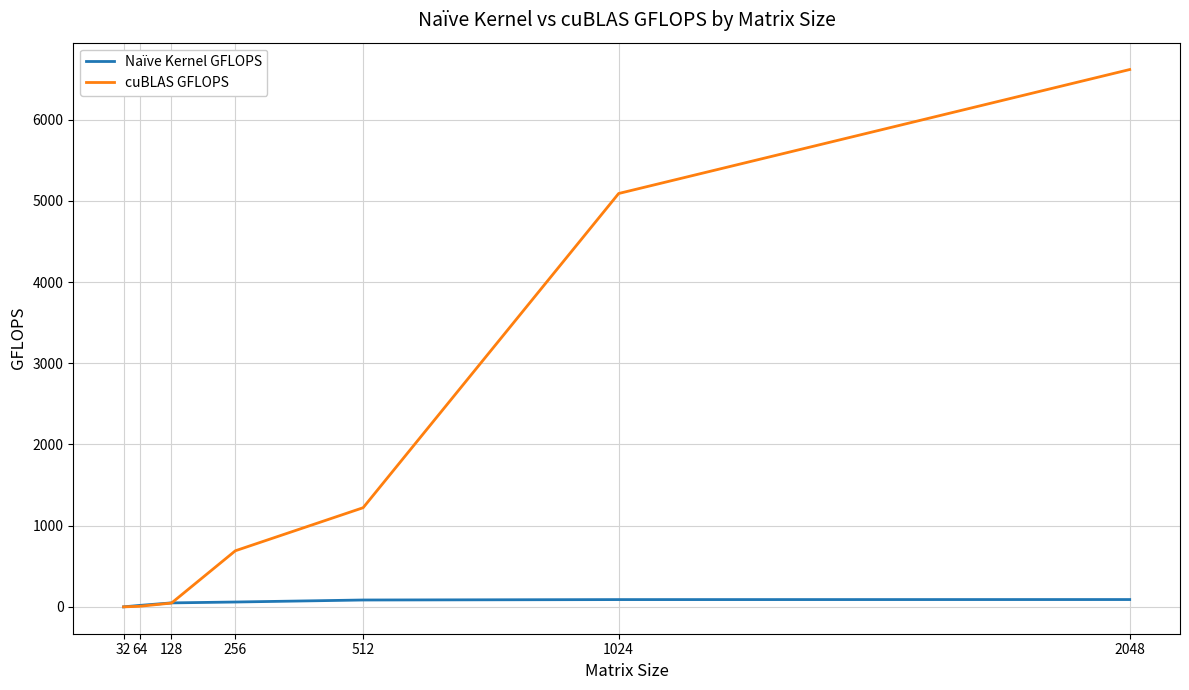

At which label is cuBLAS GFLOPS closest to 3308?

1024